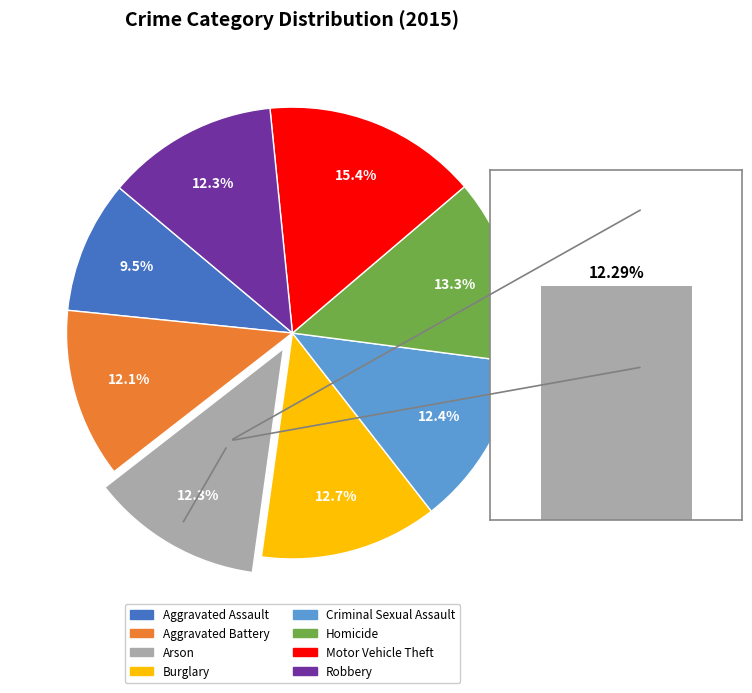

Which category has the biggest portion of the pie?

Motor Vehicle Theft